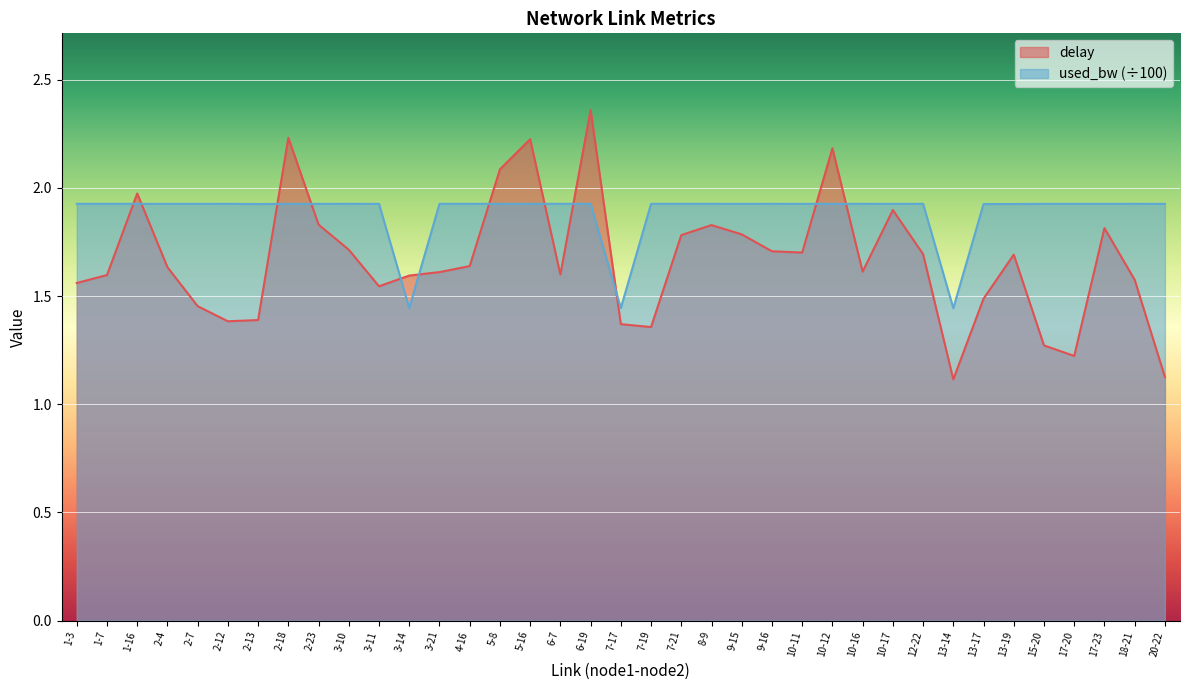

Does the chart display data point markers on the line(s)?

No